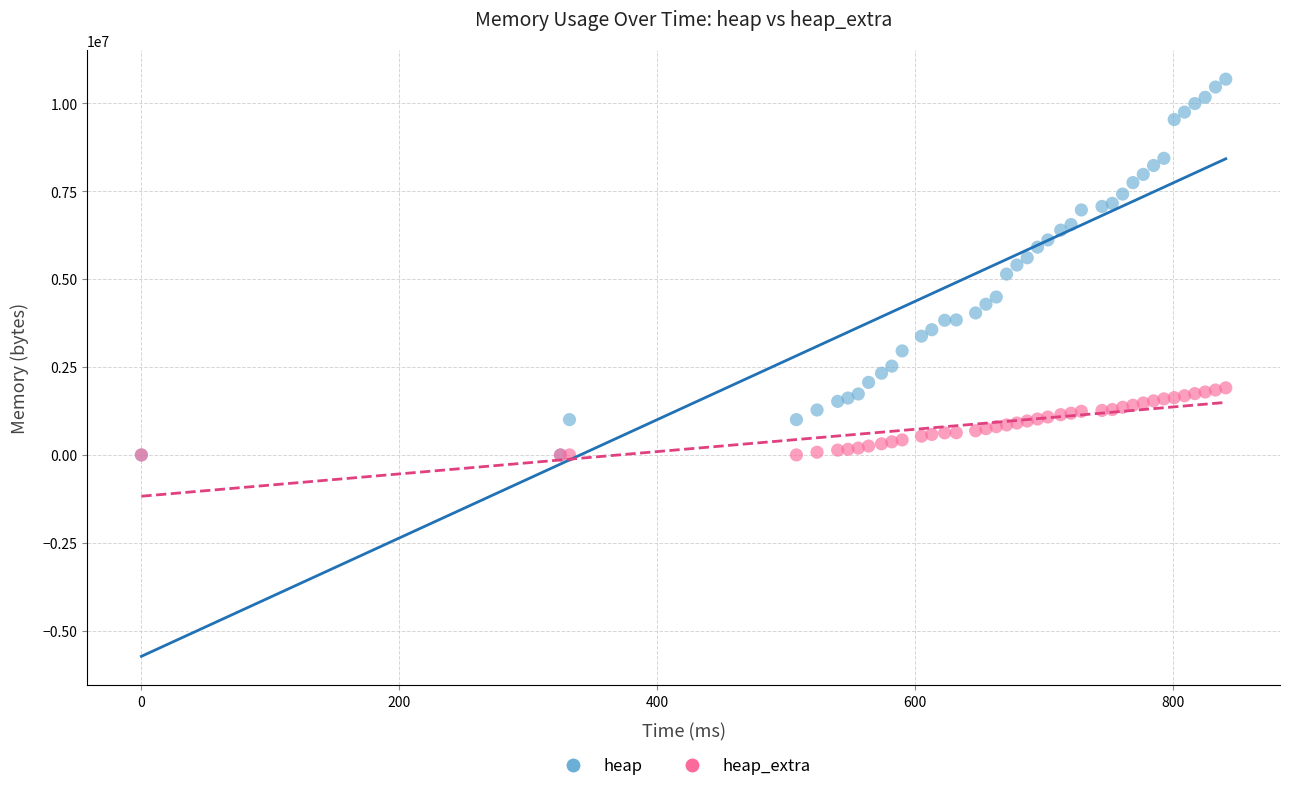

Which series reaches the maximum Y coordinate?

heap